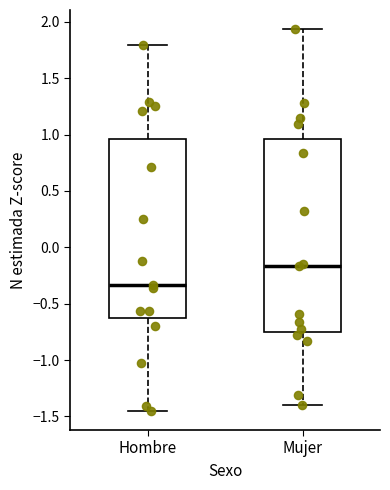

Which box is the tallest, from its lower edge to its upper edge?

Mujer